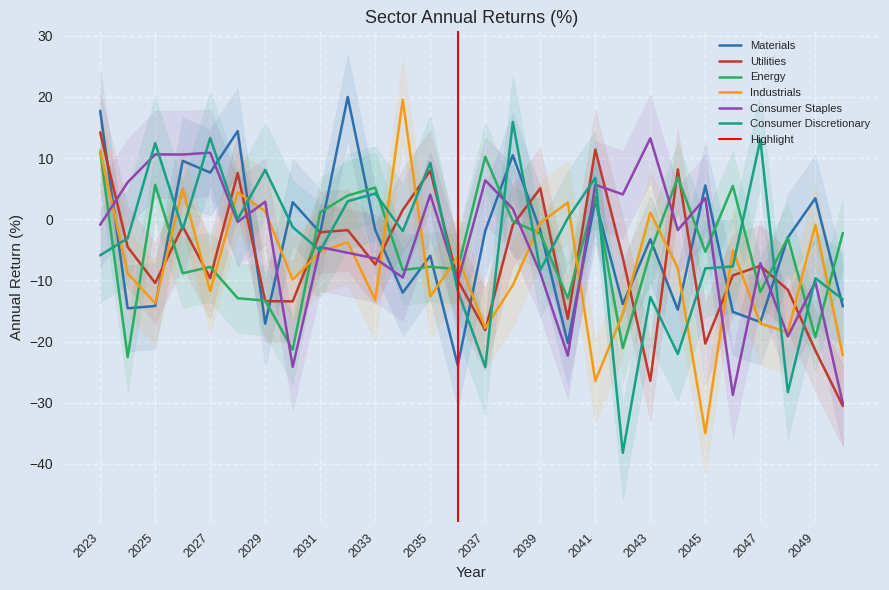

What is the value of the Industrials point at the 6th from the left?

4.4